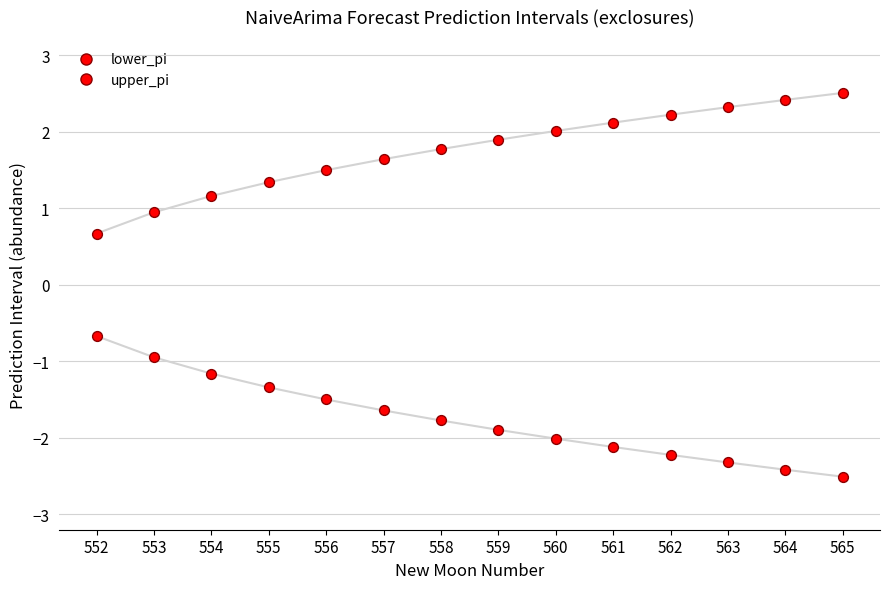

How many points are shown in the scatter plot?

28